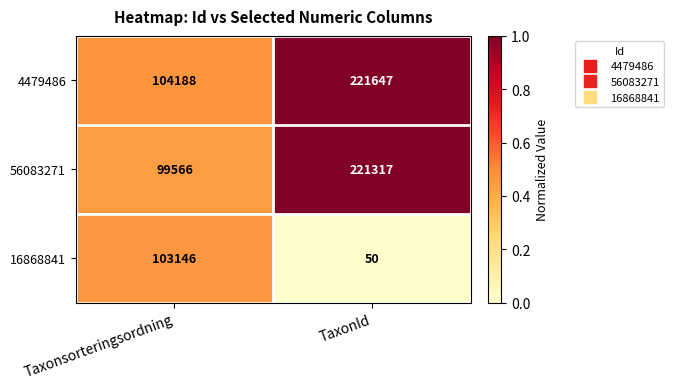

Read the 4479486 value at TaxonId, to the nearest 10.

221650